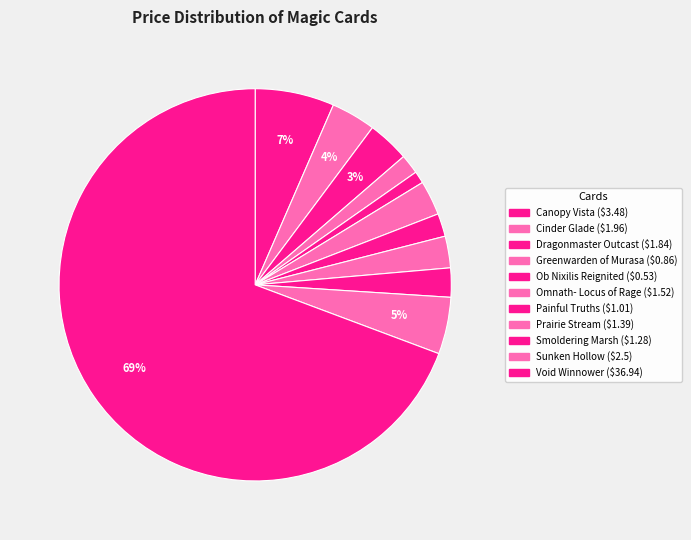

To the nearest percent, what is the difference between the largest and smallest slice percentages?

68%